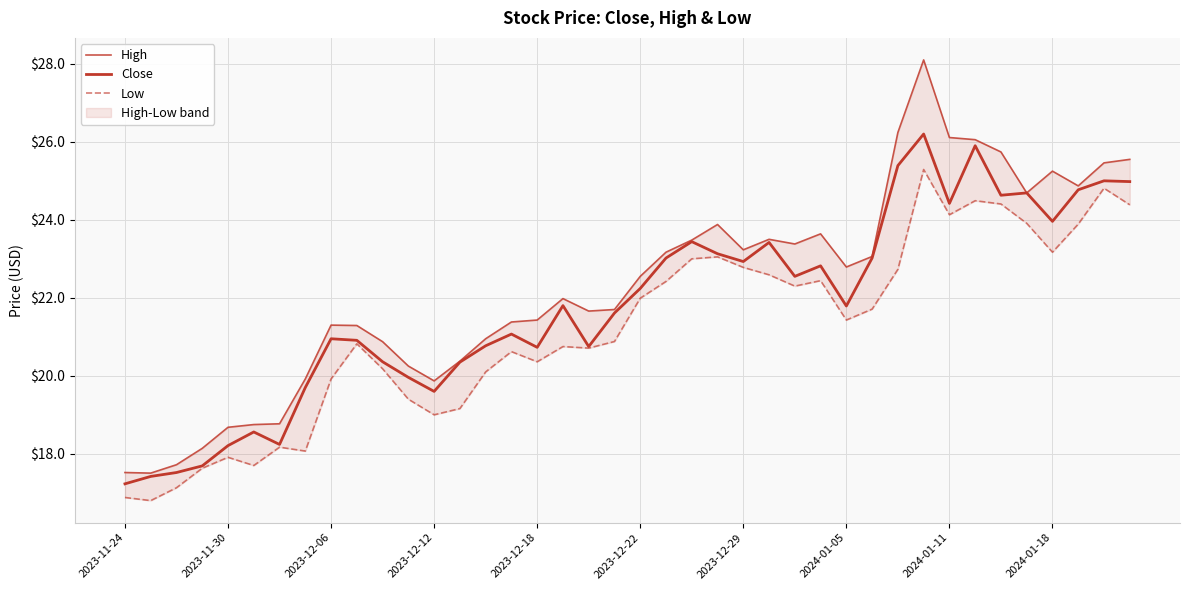

What is the lowest value of the Low series?

16.8